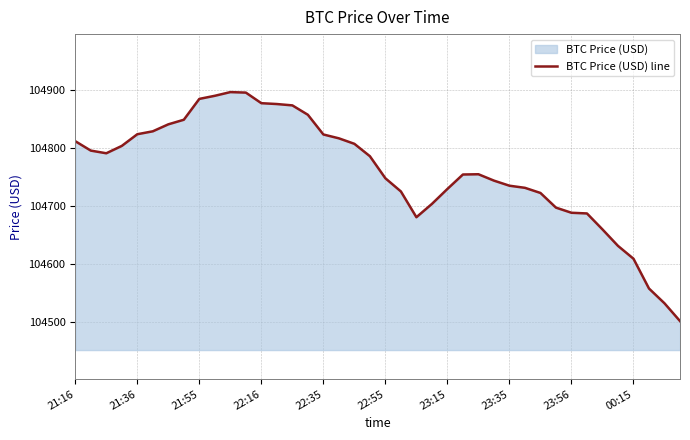

Which category has the lowest value across all series?

39